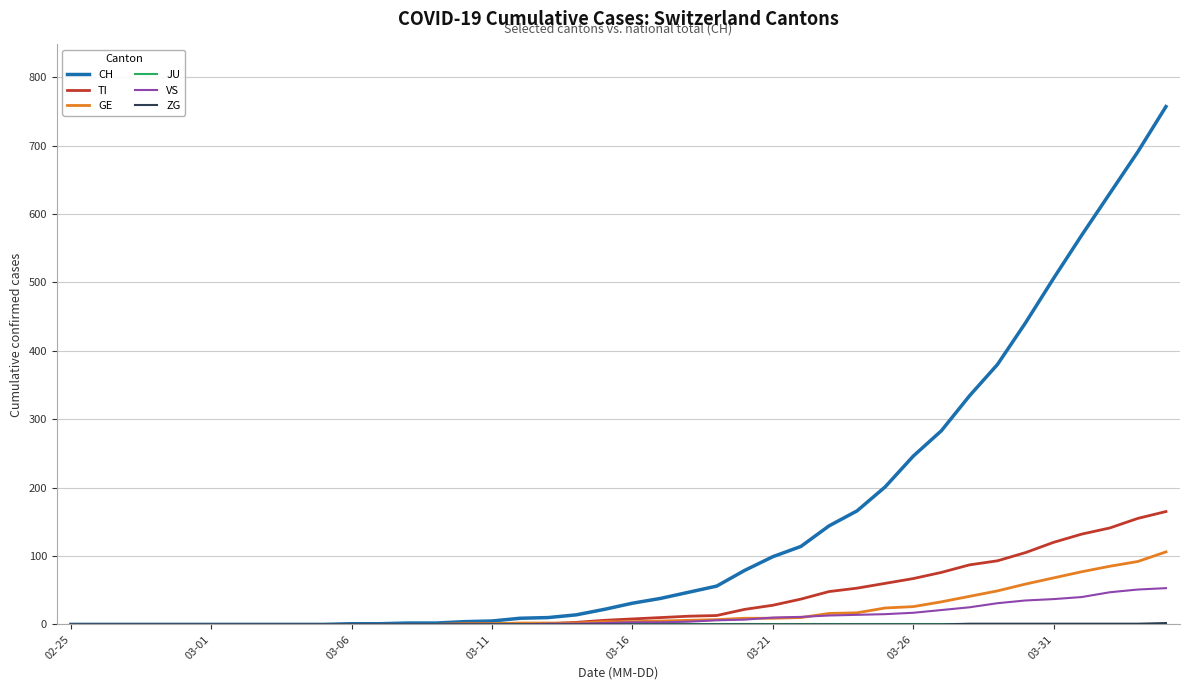

What is the greatest value displayed?

757